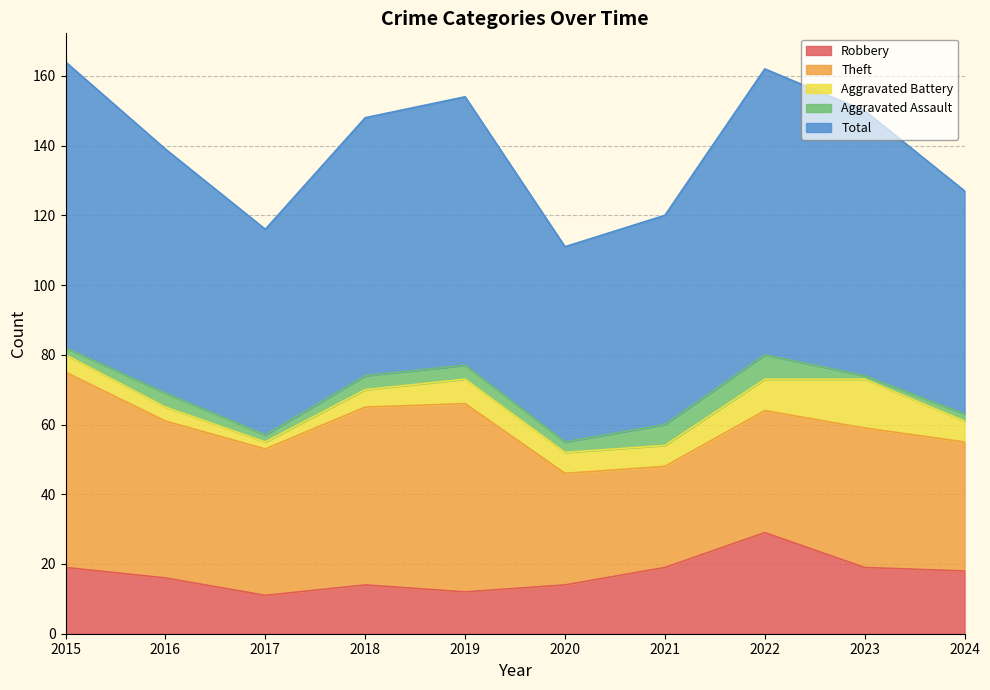

Does the chart have visible grid lines?

Yes